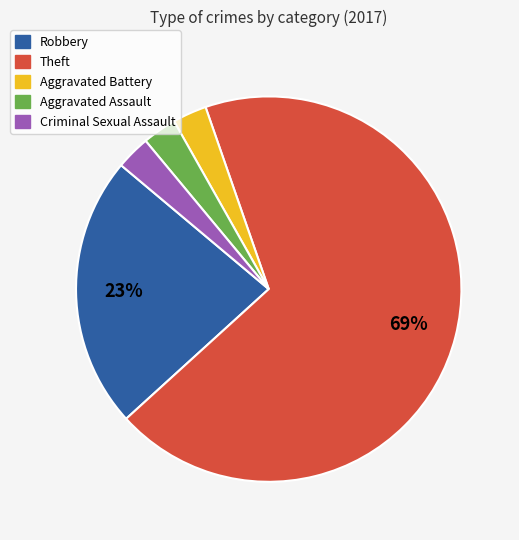

To the nearest percent, what is the combined percentage of Aggravated Battery and Aggravated Assault?

6%